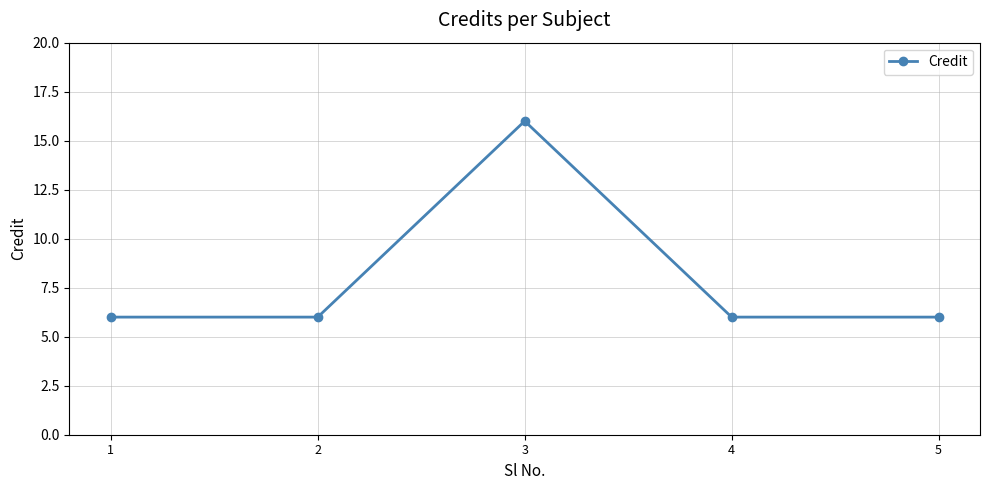

Which label corresponds to the largest value in the chart?

3